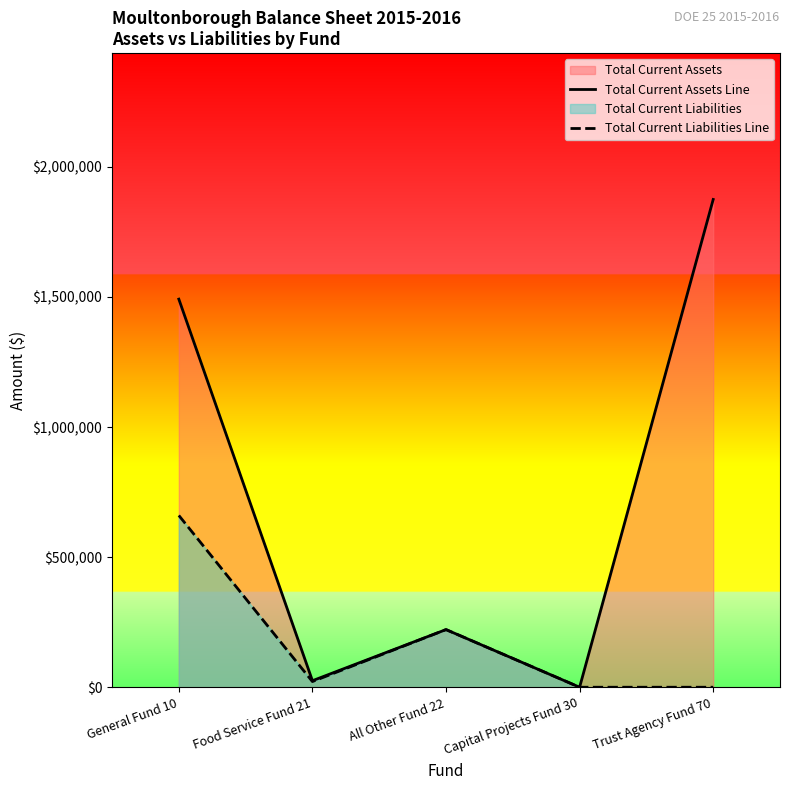

At which category does the chart reach its minimum across all series?

Capital Projects Fund 30